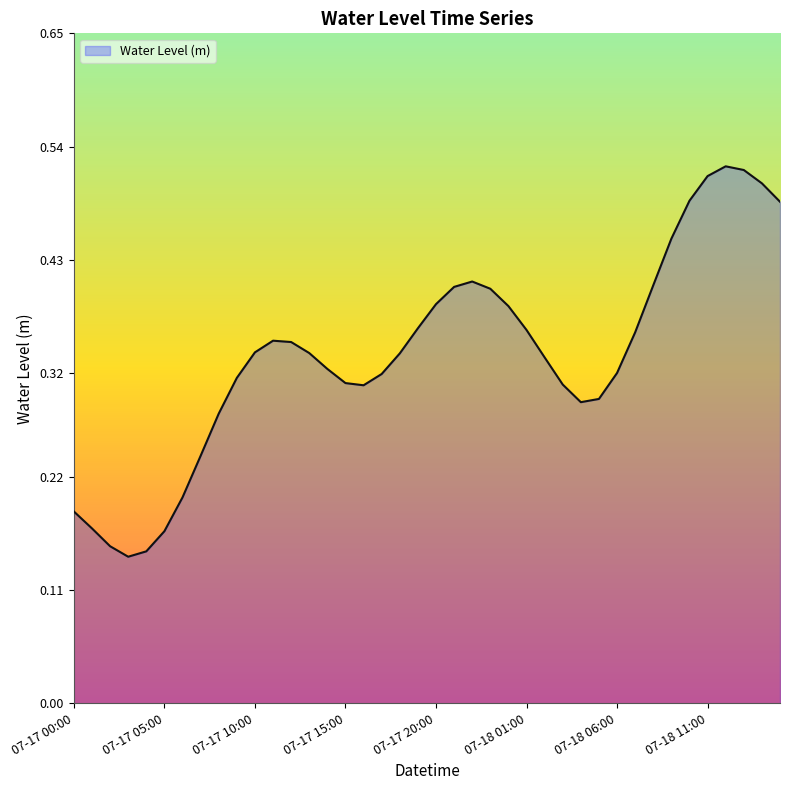

How many lines are shown in the chart?

1